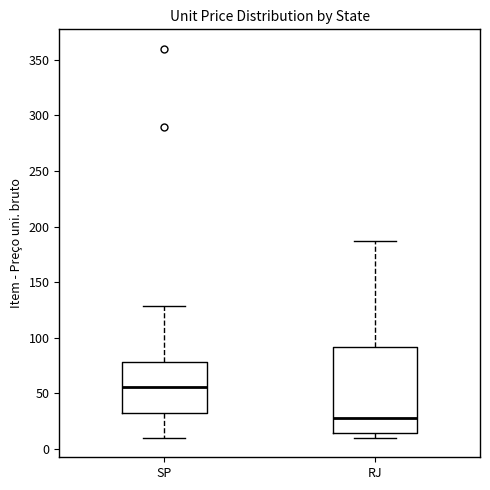

Which box has the lowest median line?

RJ